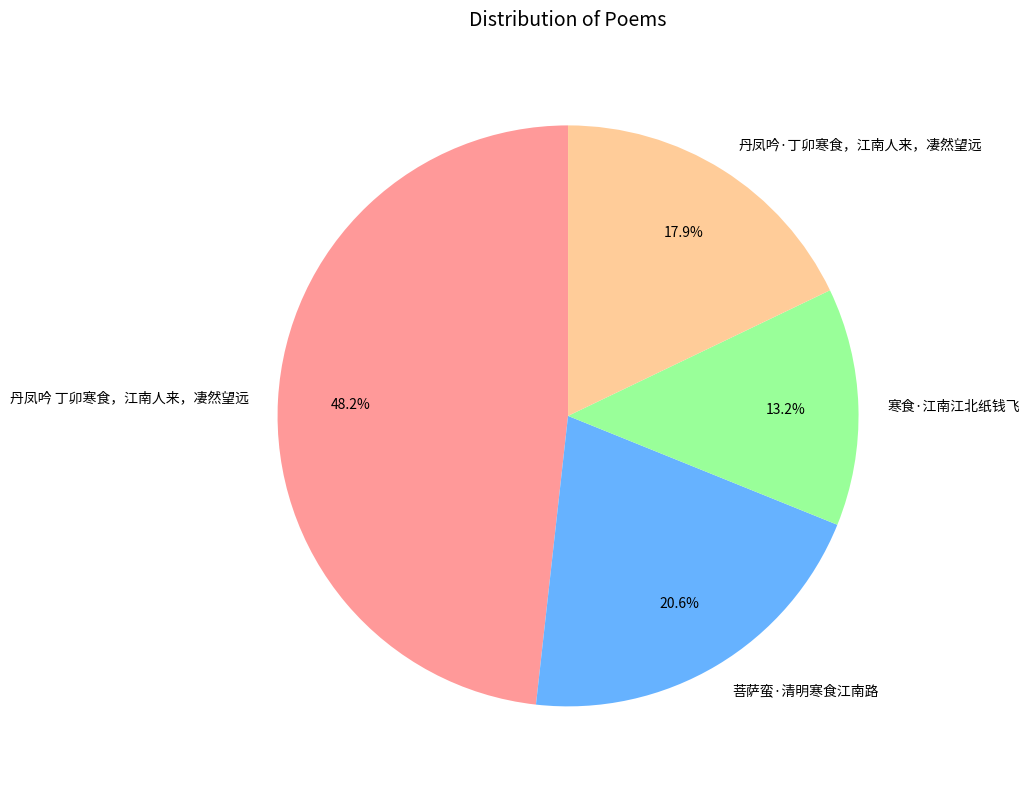

Which category has the biggest portion of the pie?

丹凤吟 丁卯寒食，江南人来，凄然望远